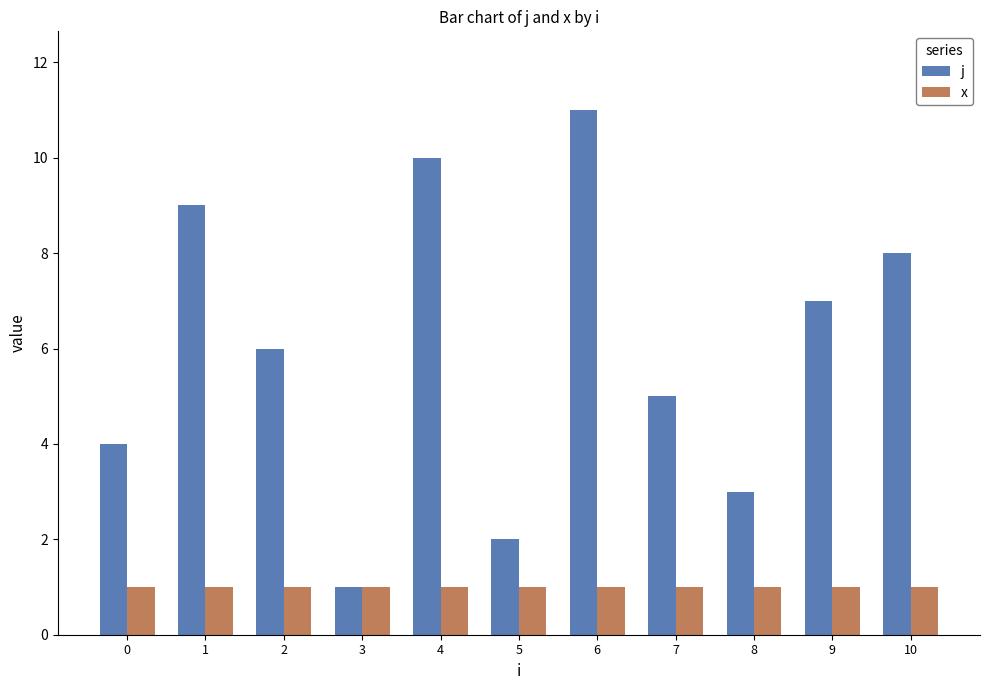

At which category is the sum across all series the highest?

6